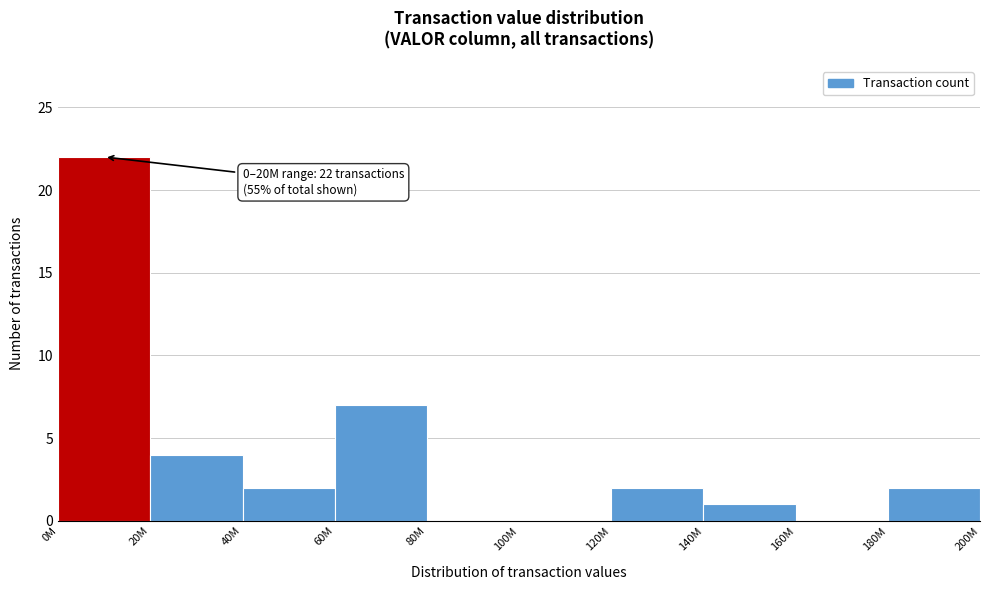

Reading right to left, list all the values displayed in this chart.

180M=2	160M=0	140M=1	120M=2	100M=0	80M=0	60M=7	40M=2	20M=4	0M=22